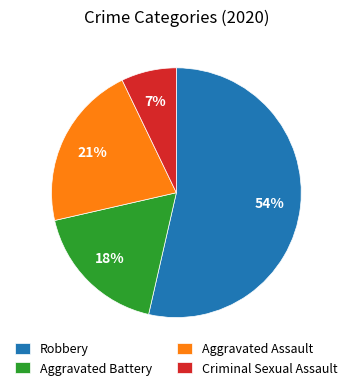

How many slices are in this pie chart?

4